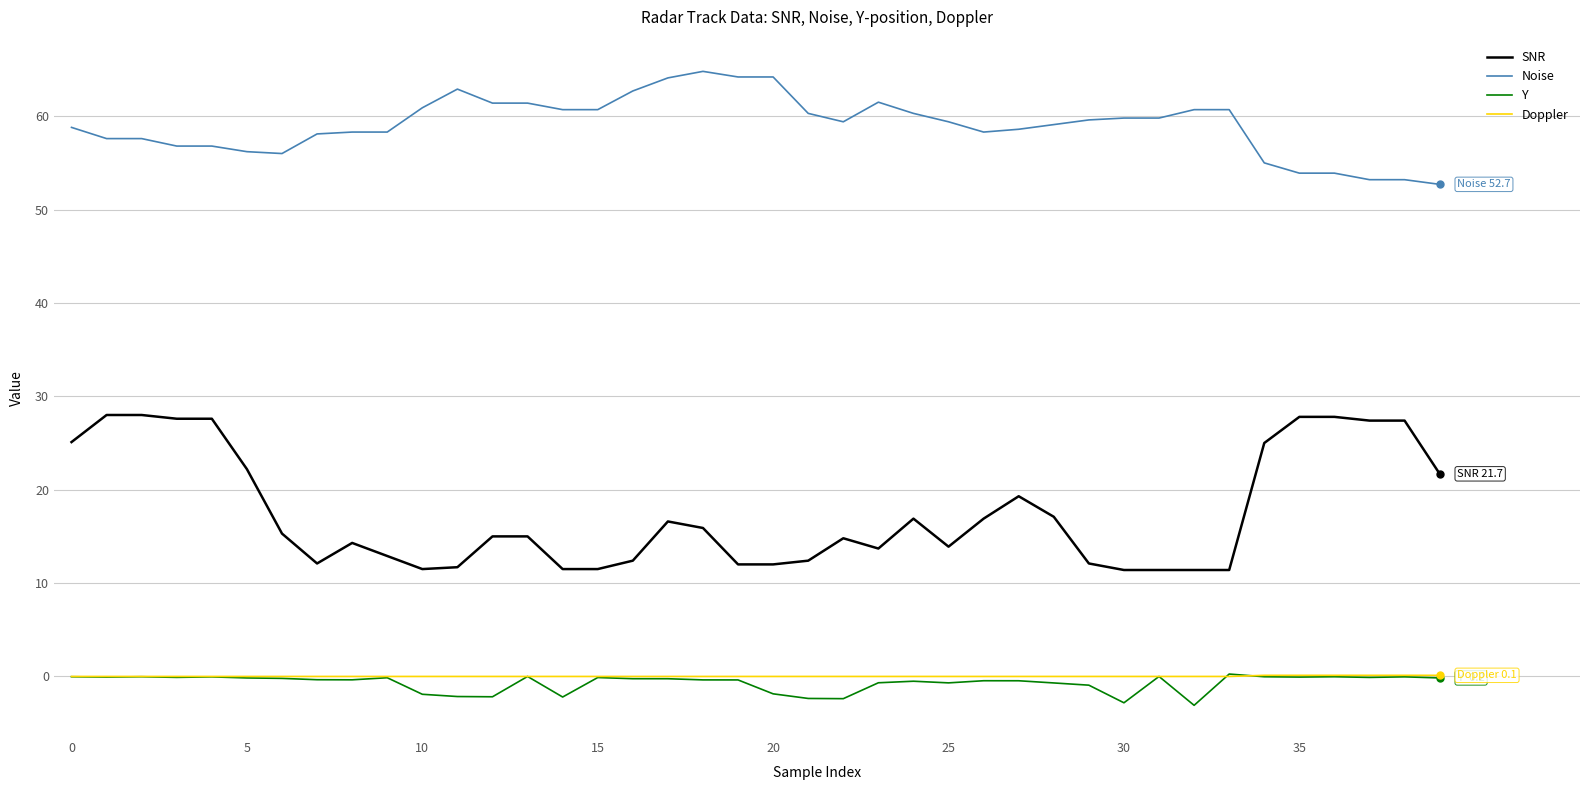

Which series has the largest total across all categories?

Noise